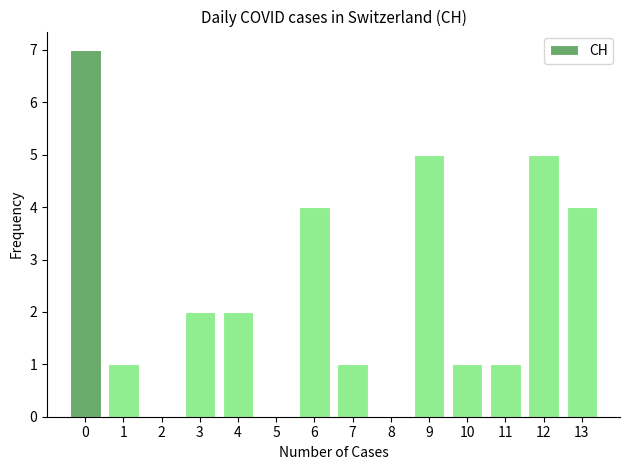

How tall is the bar that spans 10.5 to 11.5 on the x-axis? The values are not printed on the chart, so give them approximately, as read against the axis.

1